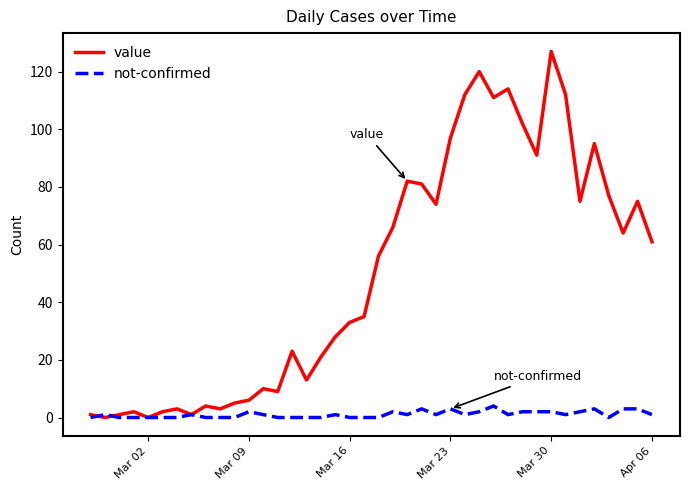

List the series in order of their overall mean, highest first.

value, not-confirmed